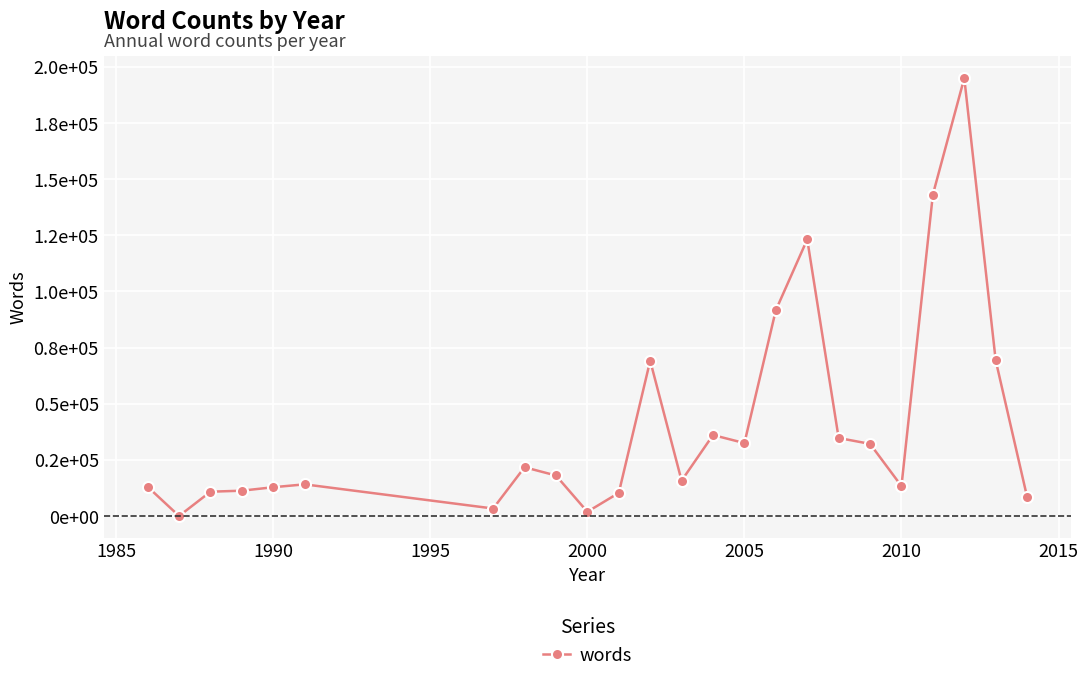

Does the chart have visible grid lines?

Yes